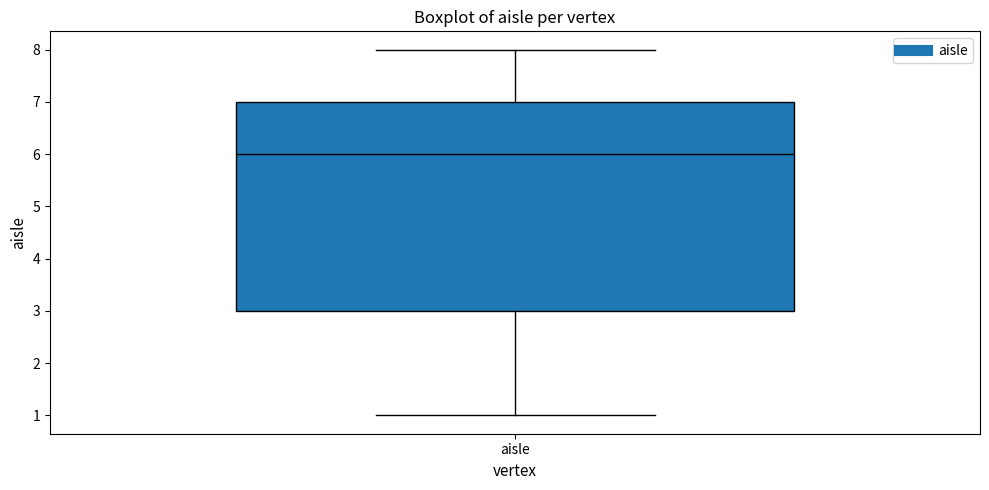

Where is the lower edge of the box for aisle on the y-axis? The values are not printed on the chart, so give them approximately, as read against the axis.

3